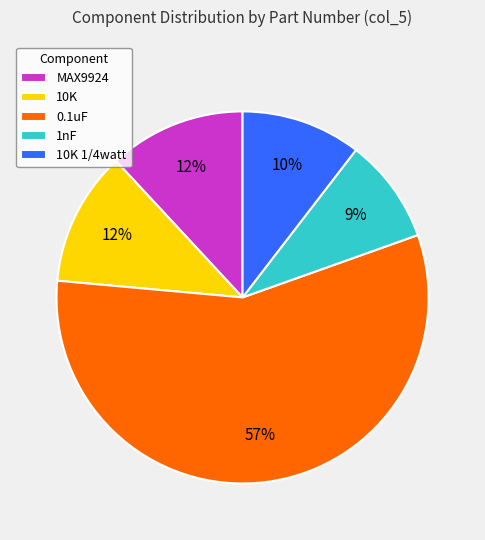

To the nearest percent, what percentage of the pie is 10K 1/4watt?

10%